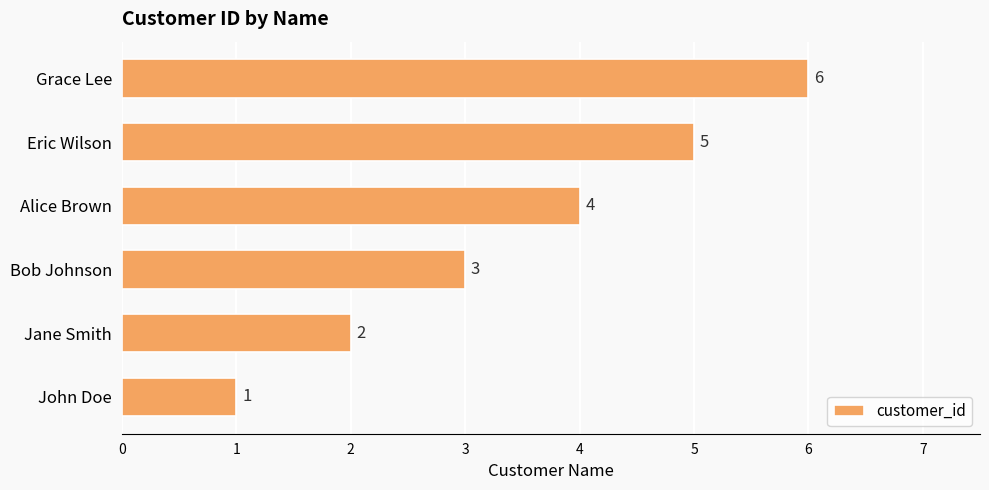

List the labels in order of value, smallest first.

John Doe, Jane Smith, Bob Johnson, Alice Brown, Eric Wilson, Grace Lee